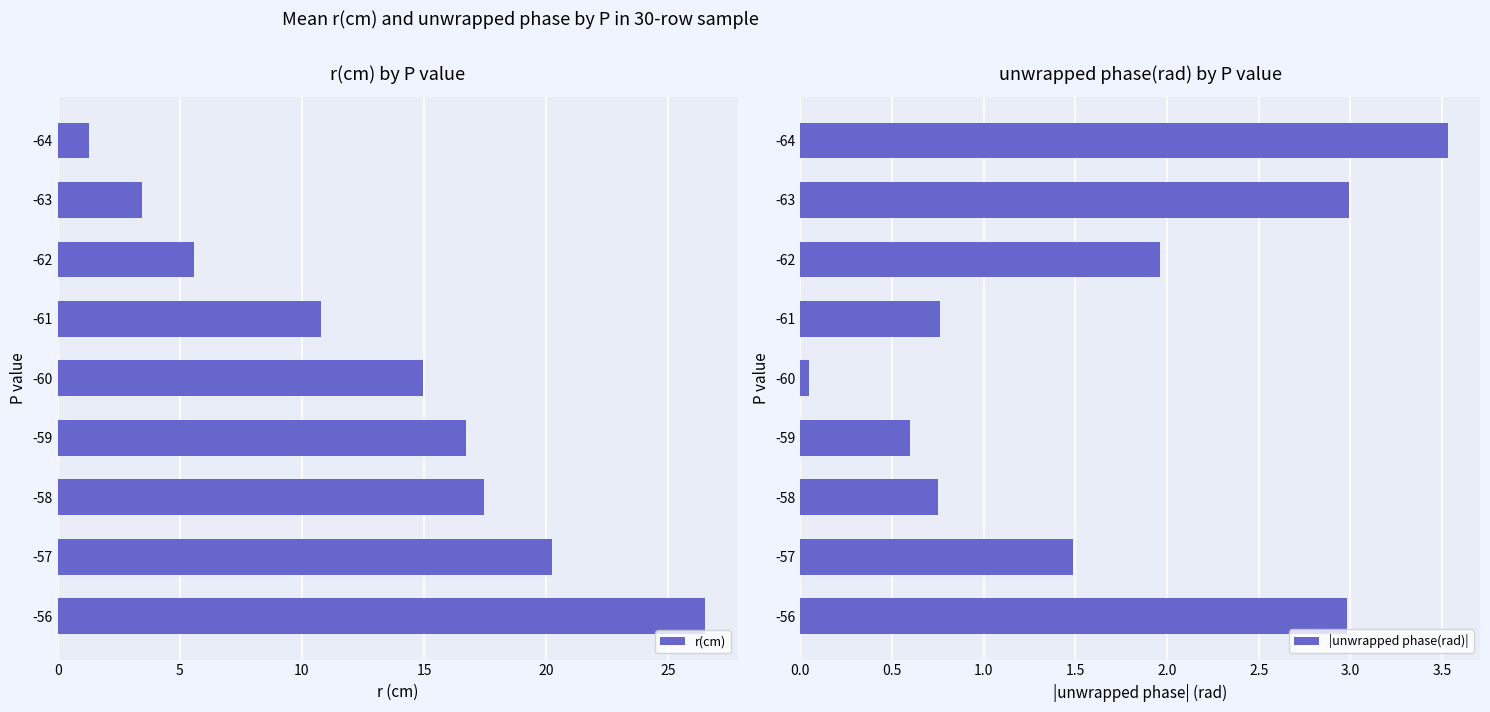

What is the difference between the second highest and minimum values in the |unwrapped phase(rad)| series?

2.9